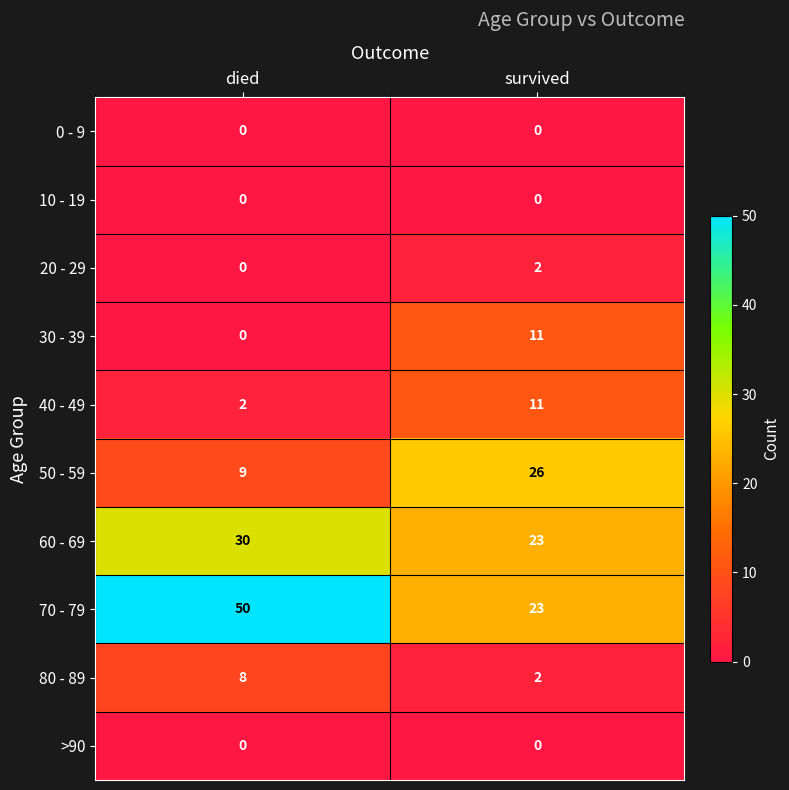

What is the maximum value shown in the chart?

50